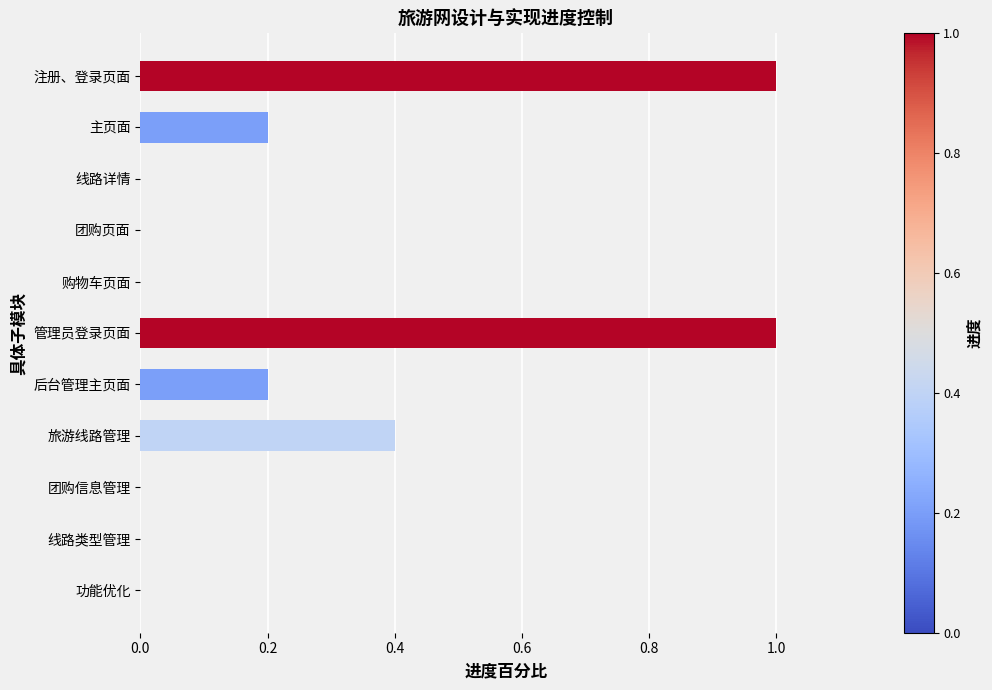

What value does the data have at 注册、登录页面?

1.0